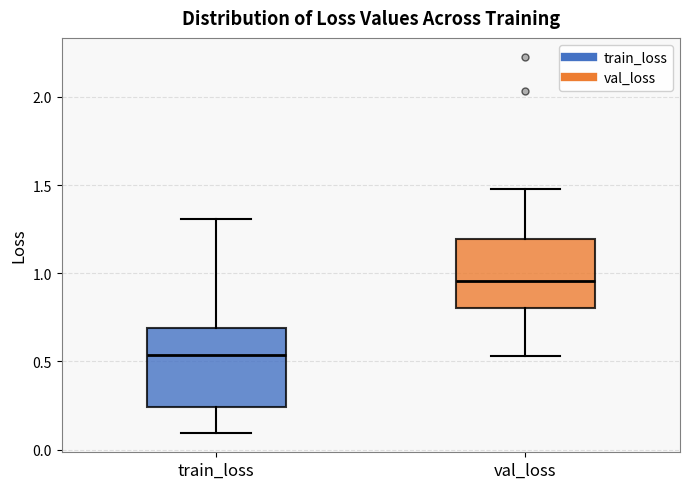

Which box is the tallest, from its lower edge to its upper edge?

train_loss